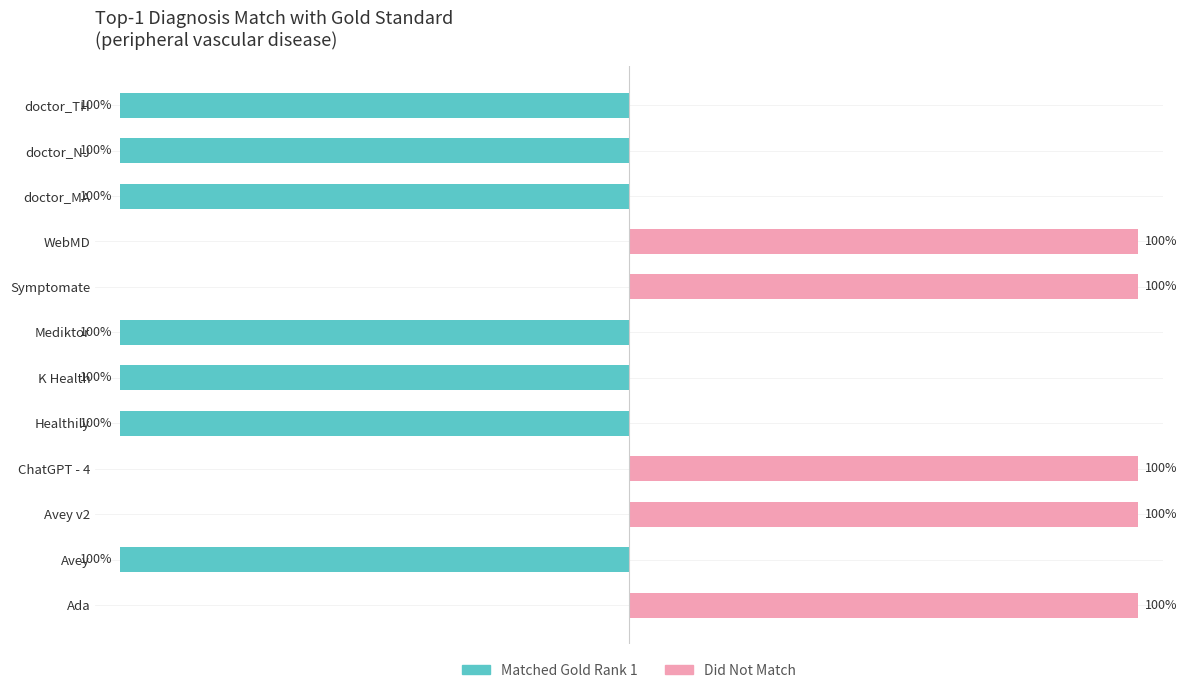

Rank the series by their average value, from highest to lowest.

Did Not Match, Matched Gold Rank 1